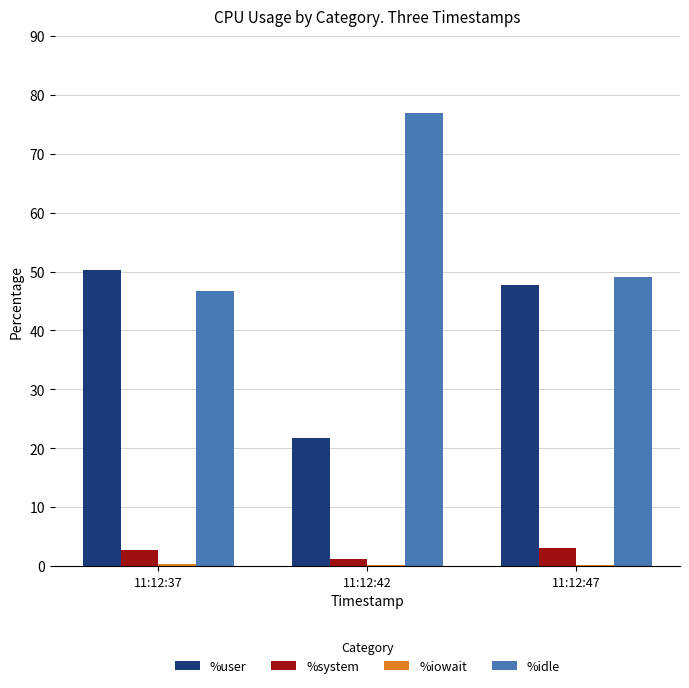

What is the sum of all %system values?

6.9